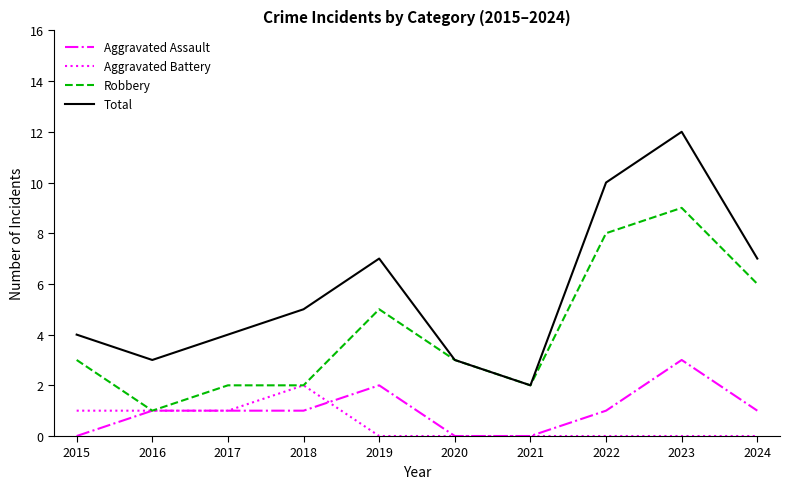

At which label does Total reach its peak?

2023